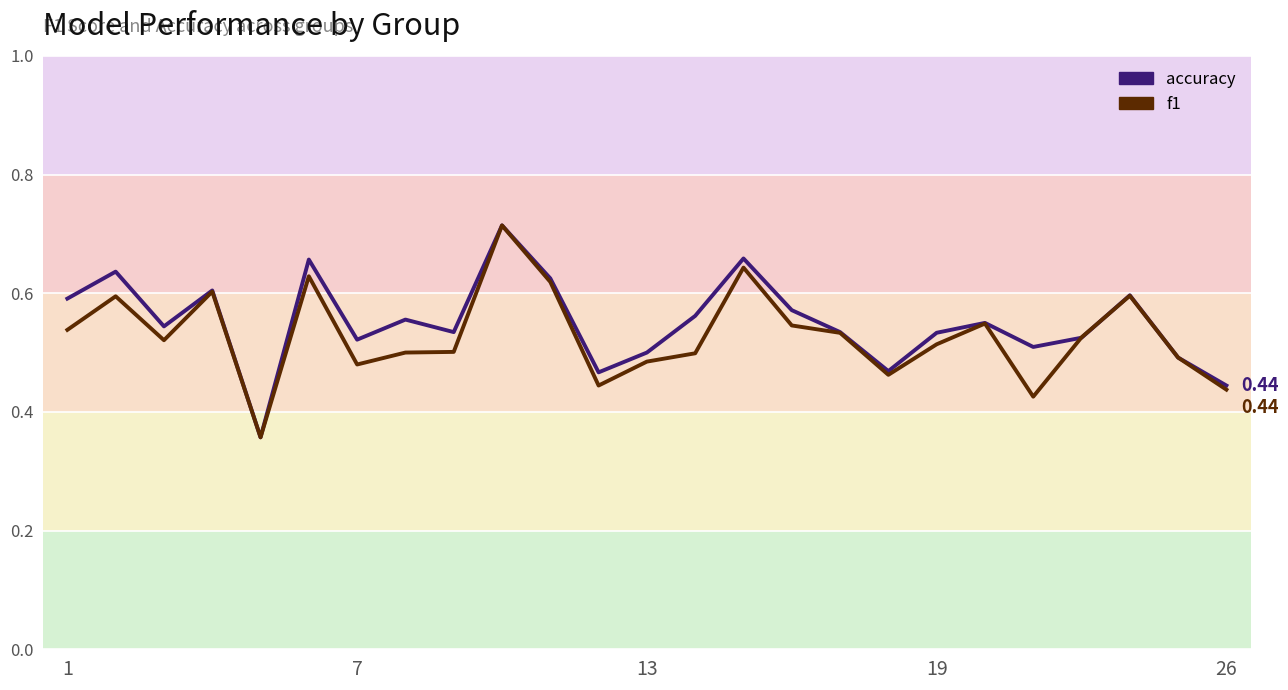

Does the chart display data point markers on the line(s)?

No